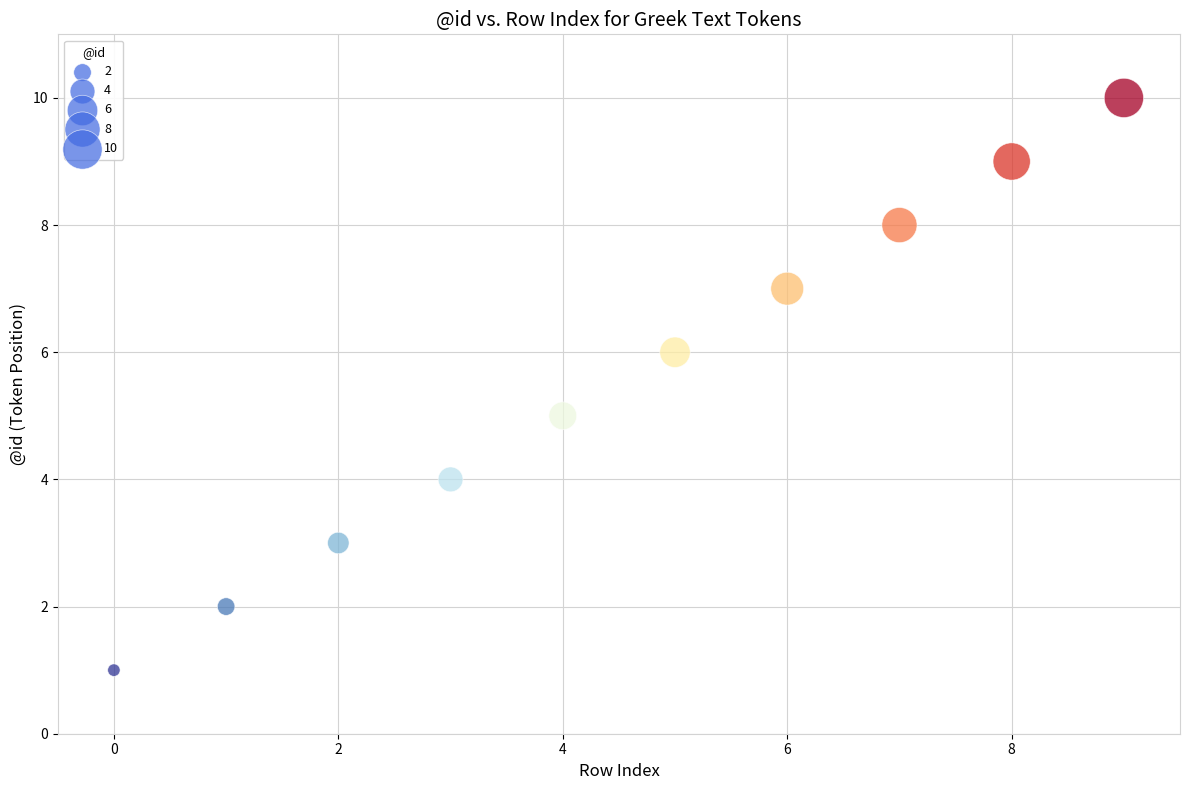

What is the range of Y values (max minus min)?

9